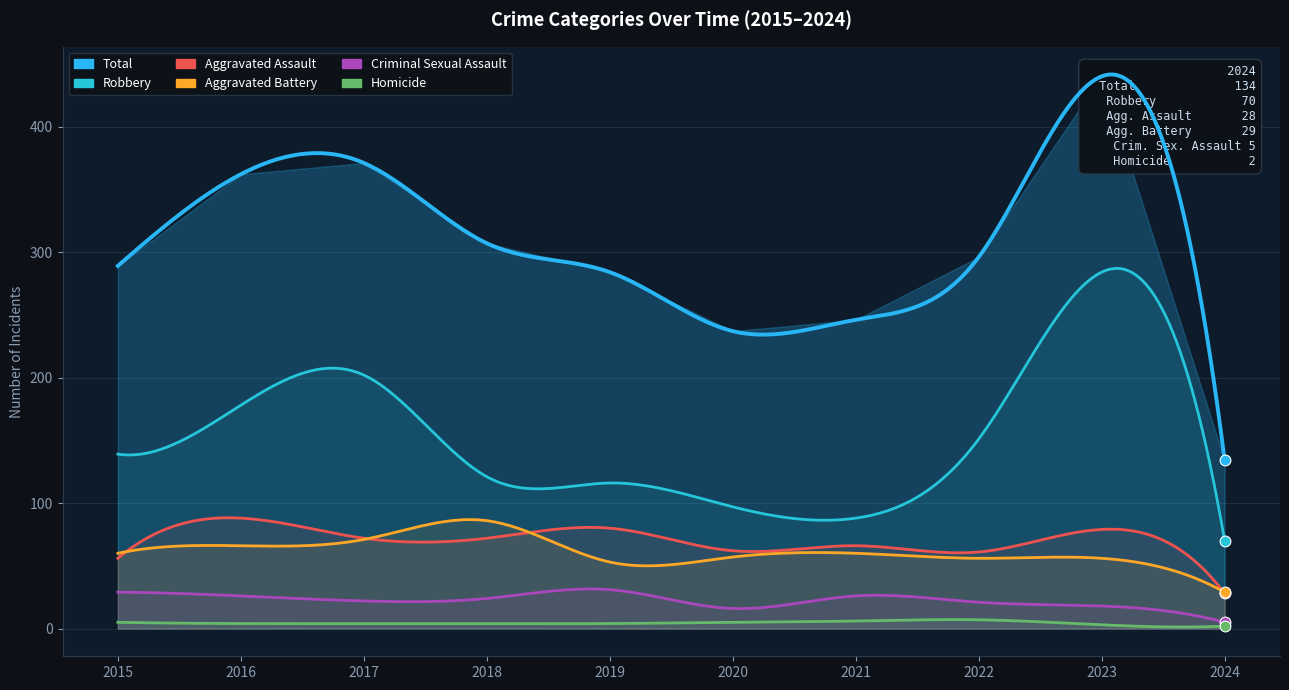

At which category is the sum across all series the highest?

2023